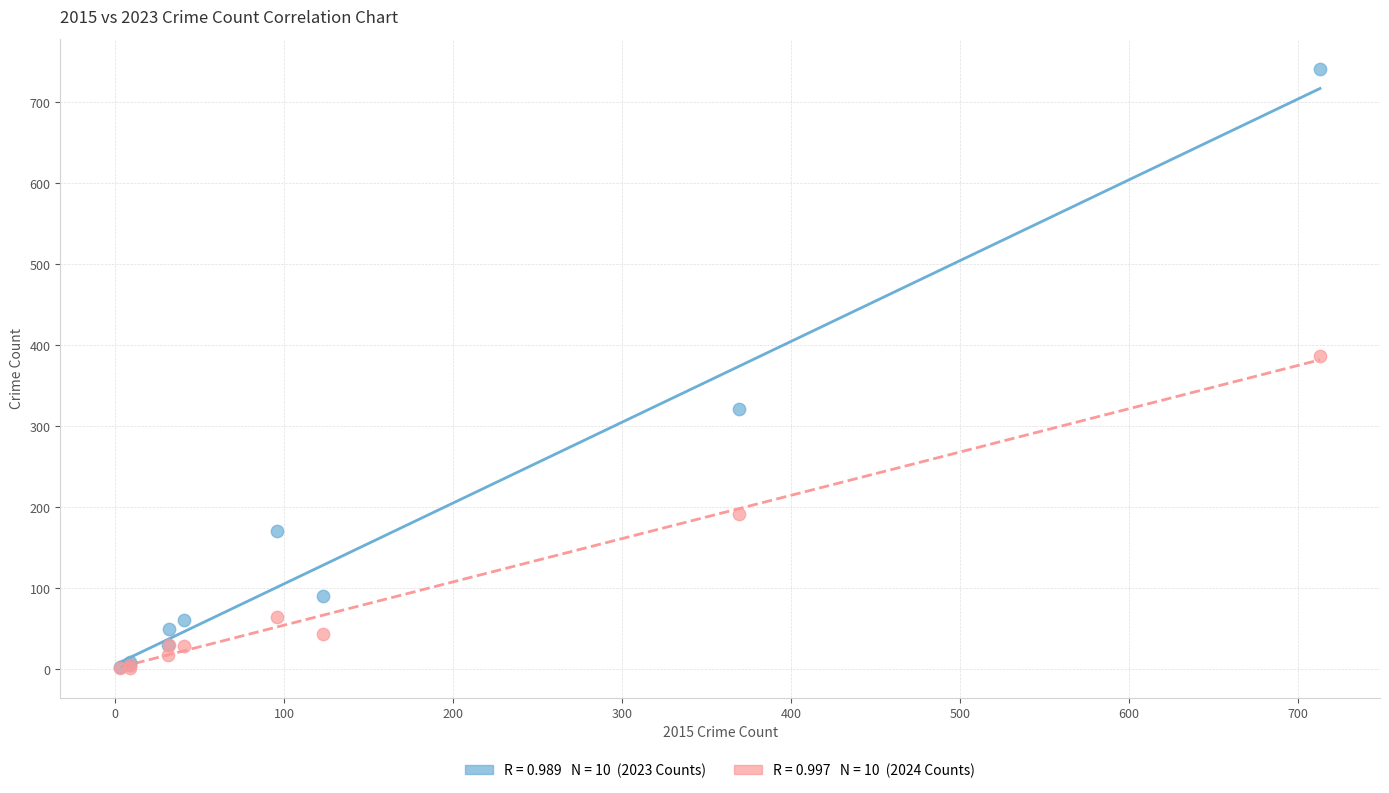

Across all series, what Y value is closest to 371?

387